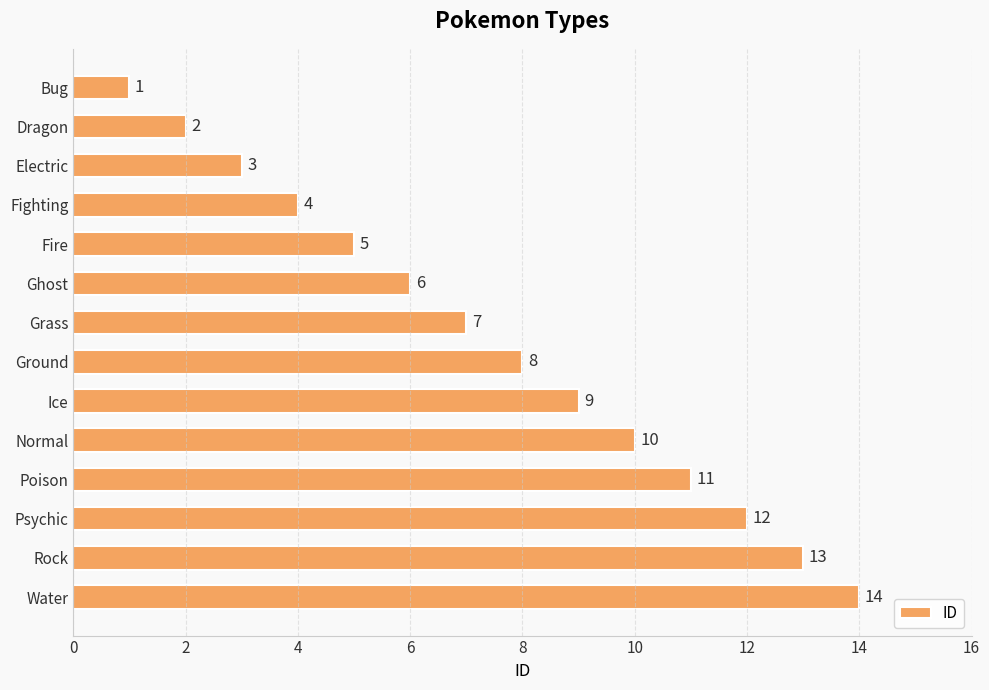

How many categories are shown in the chart?

14